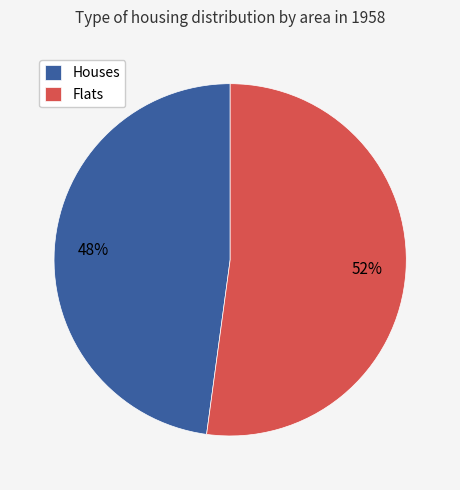

Is it true that Flats is 44% of the pie?

False